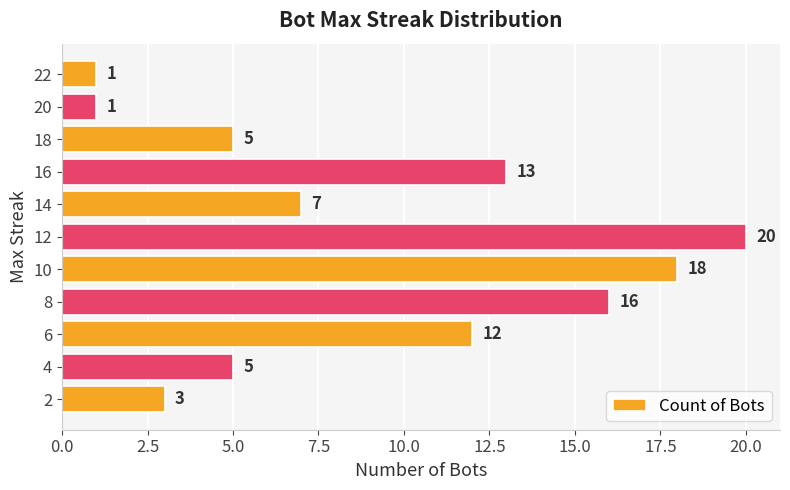

How many values are between 3 and 16?

7